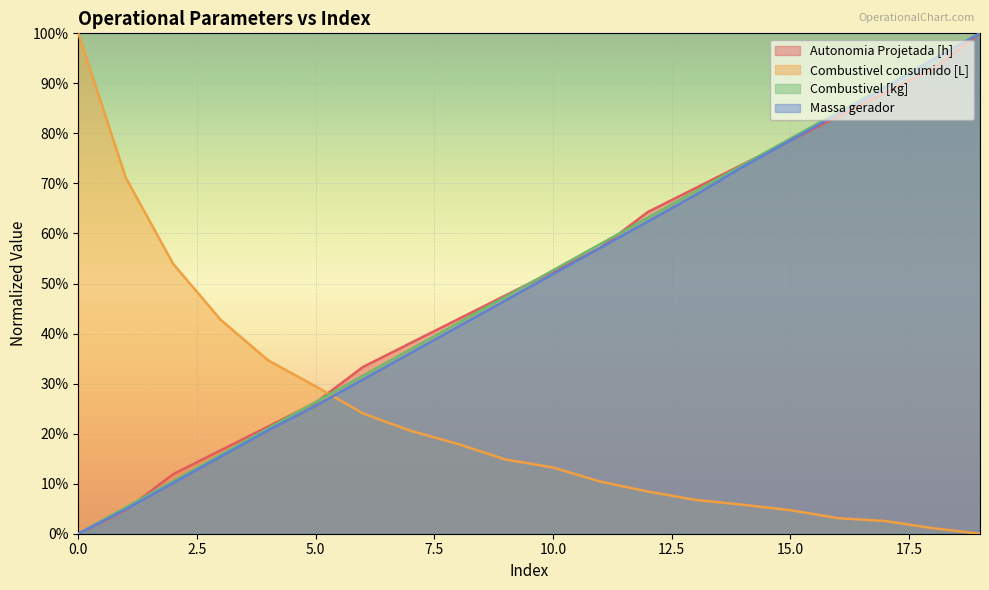

At which category is the sum across all series the highest?

19